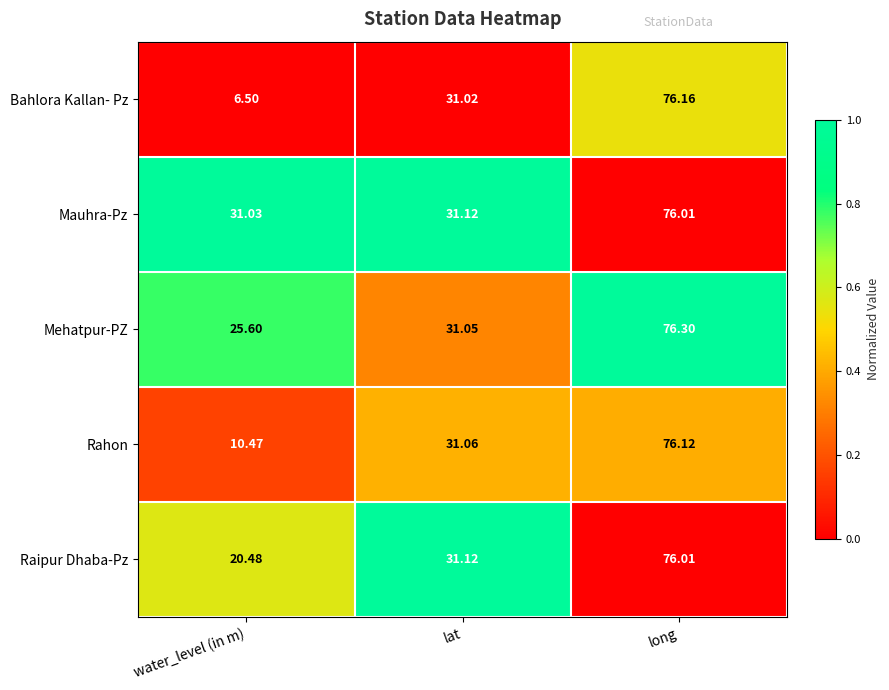

Is the value of Raipur Dhaba-Pz at lat greater than the value of Mauhra-Pz at water_level (in m)?

Yes